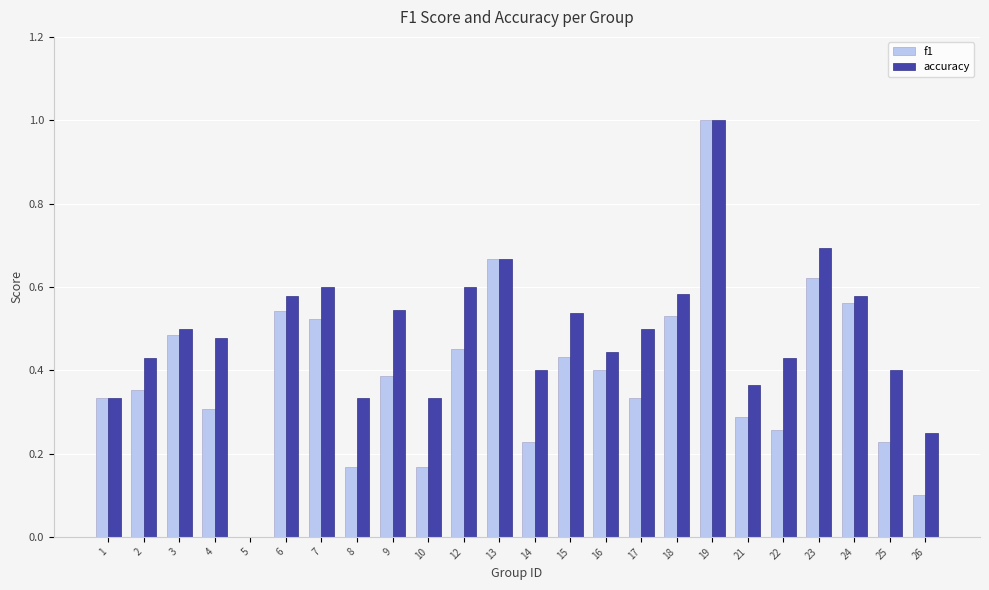

What is the sum of all f1 values?

9.4